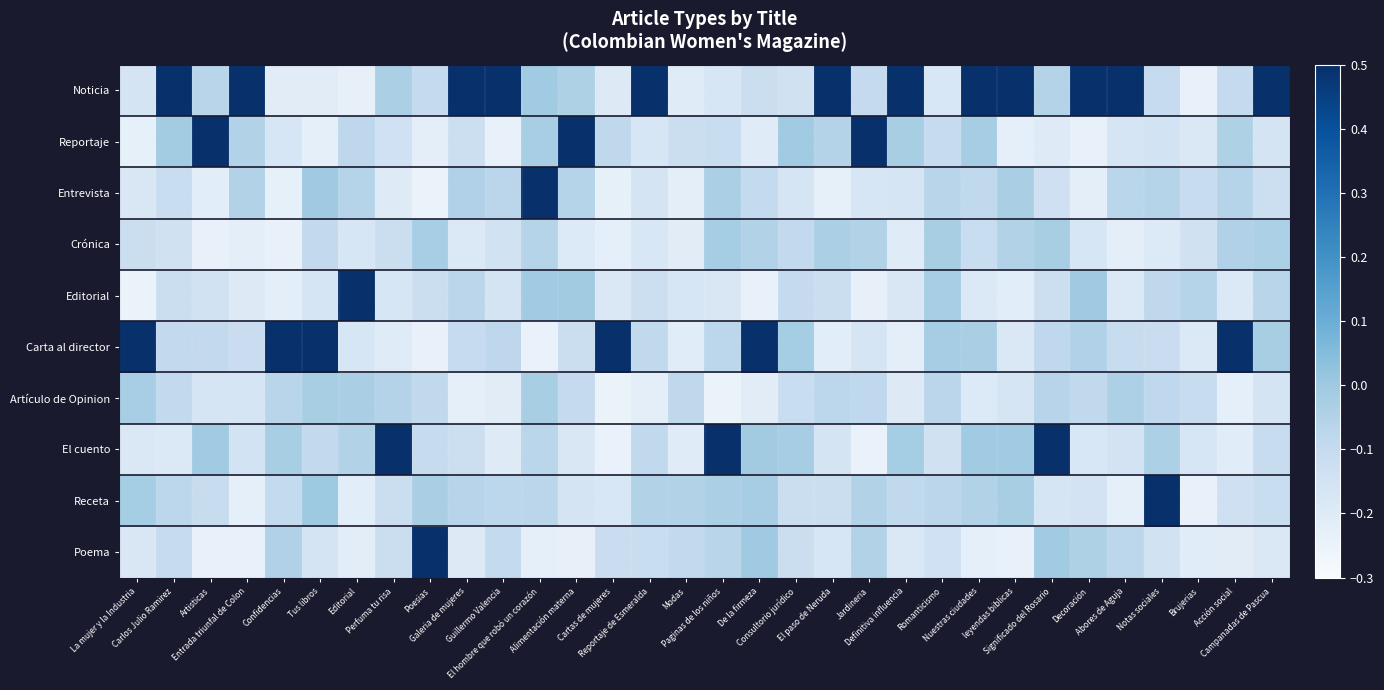

Which label corresponds to the largest value in the chart?

Carlos Julio Ramirez